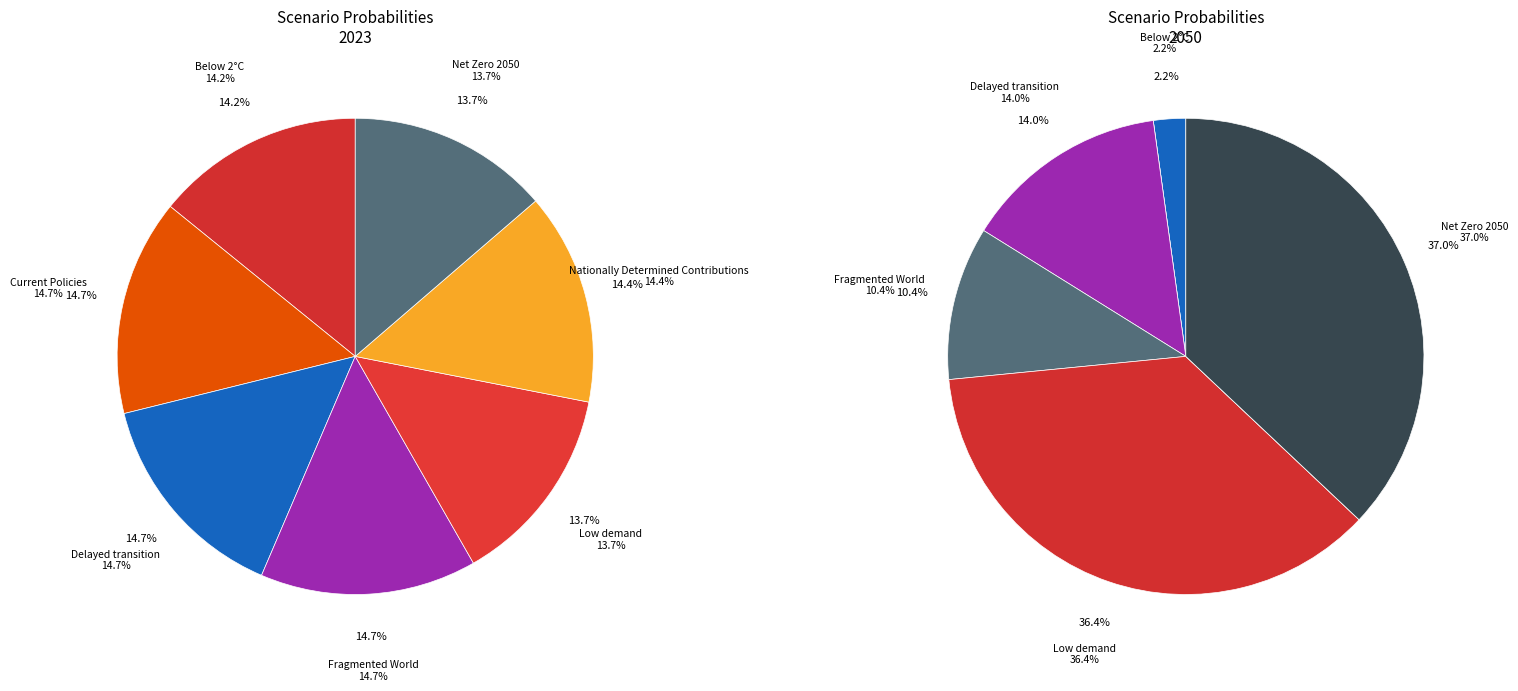

Does Nationally Determined Contributions represent more than half of the total?

No